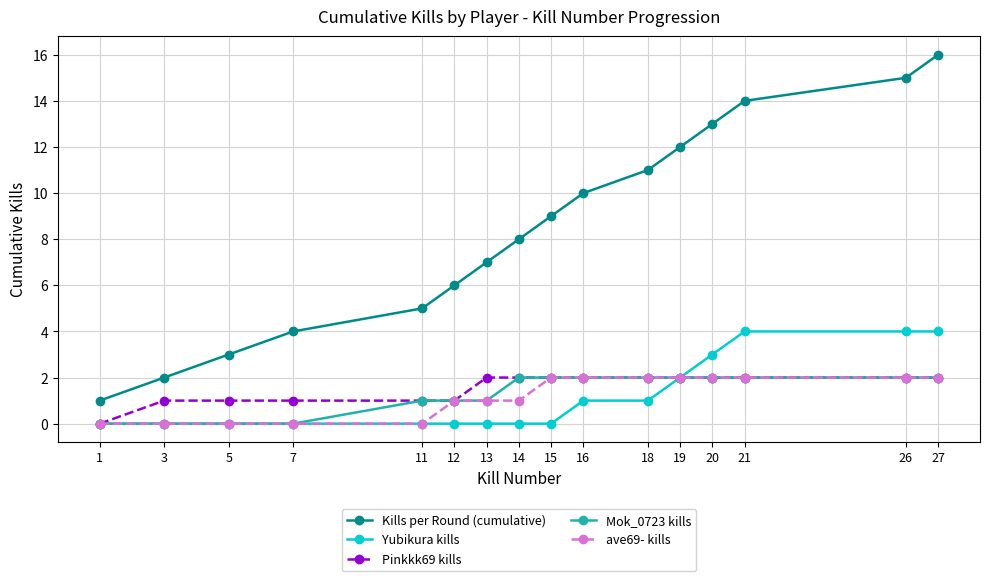

Which series has the widest spread of values?

Kills per Round (cumulative)